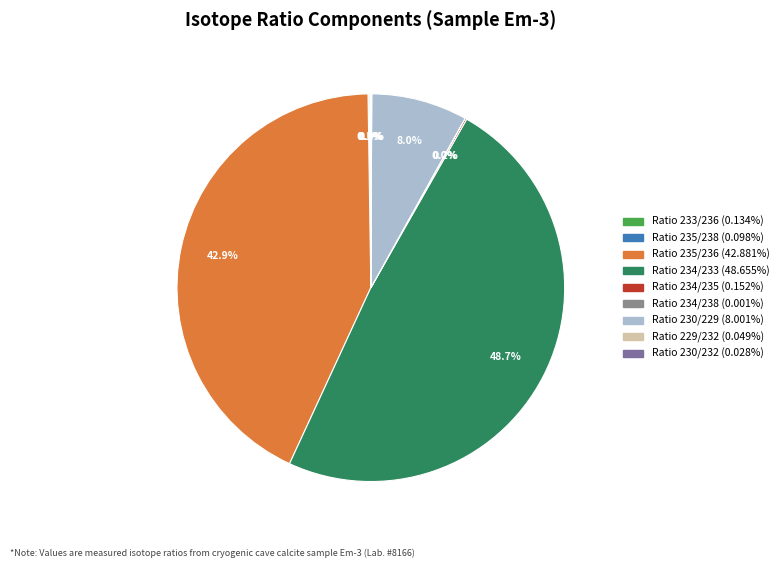

Which slice is the largest?

Ratio 234/233